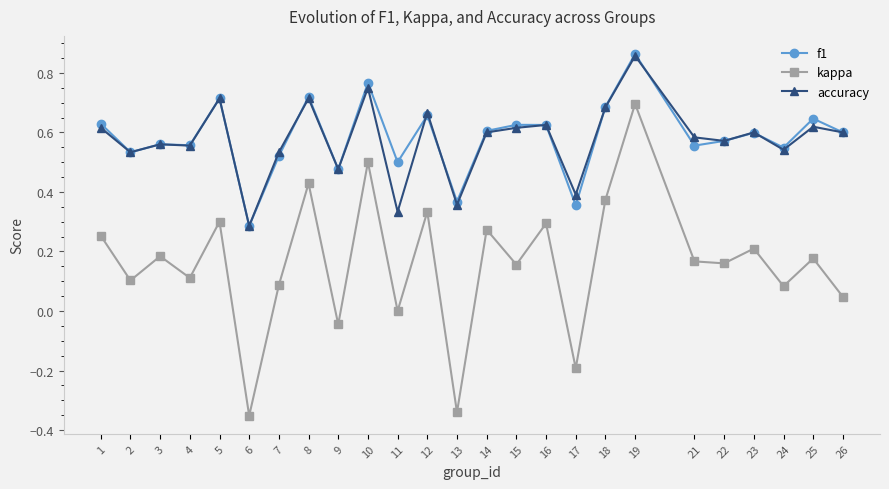

True or false: accuracy and kappa intersect in this chart.

False